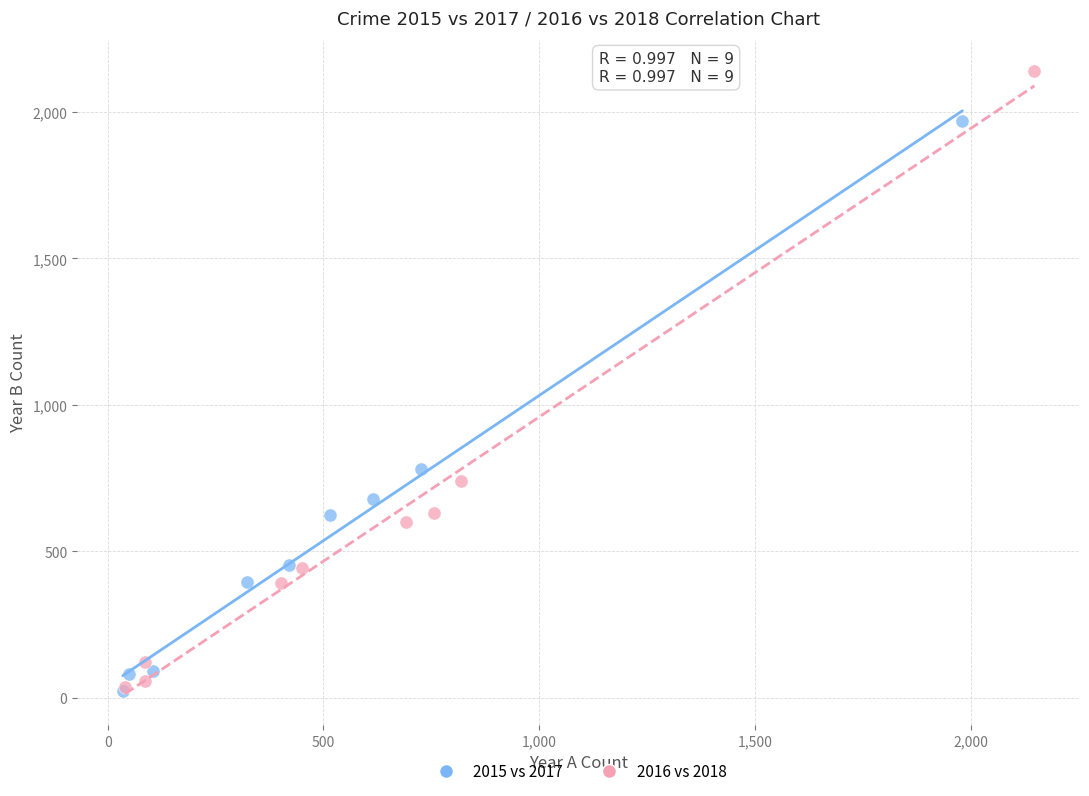

Which series reaches the maximum Y coordinate?

2016 vs 2018